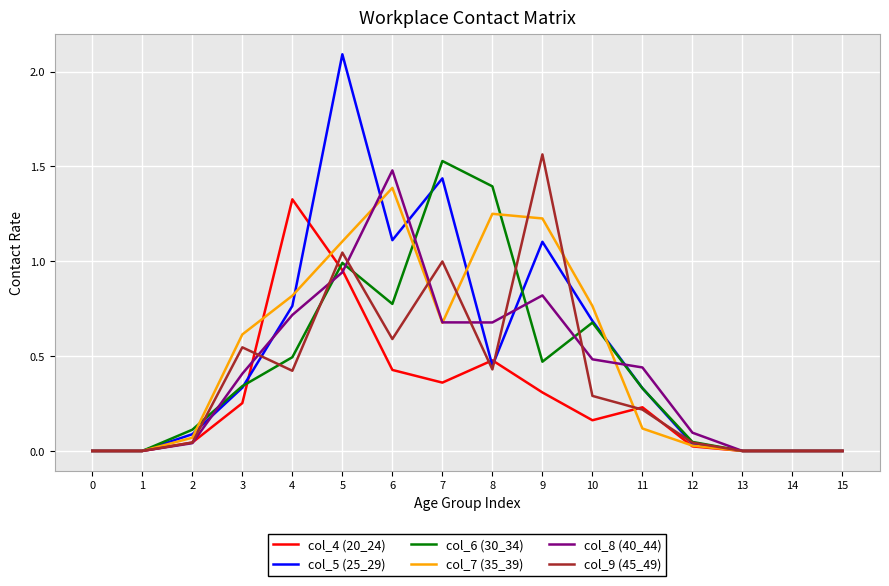

Which label corresponds to the largest value in the chart?

5